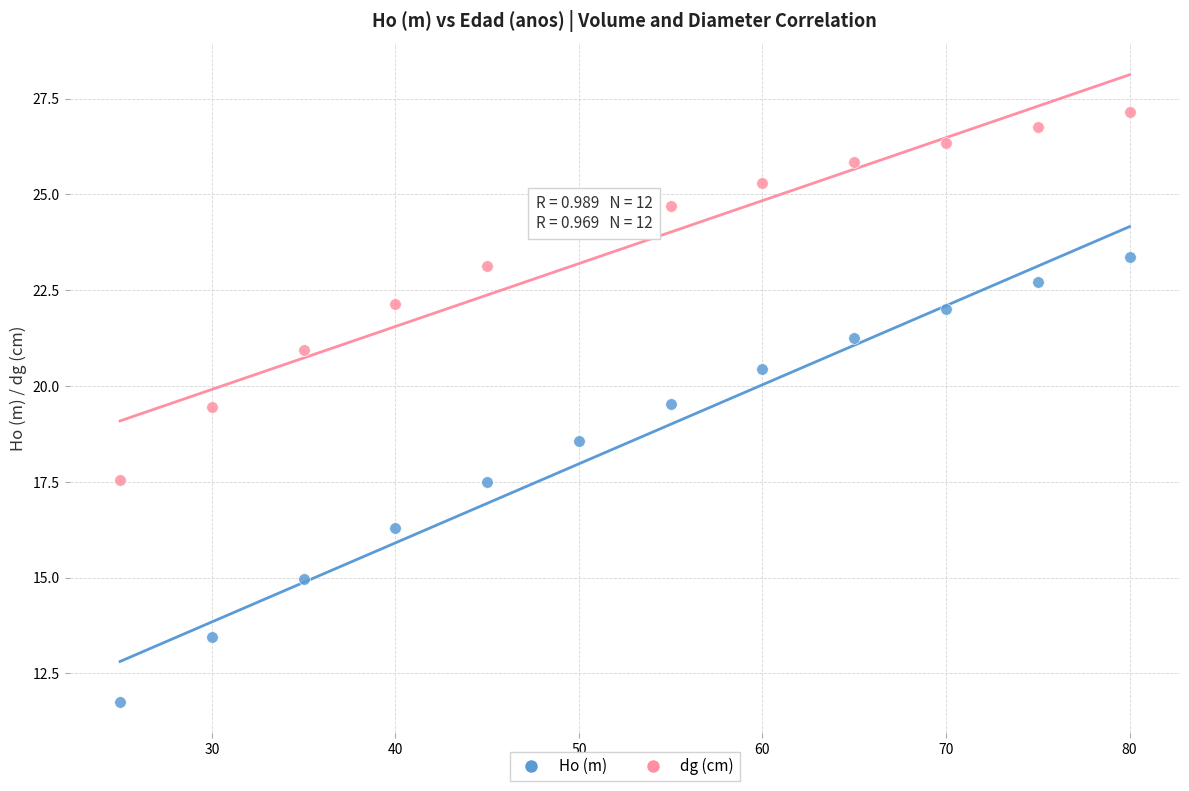

Which series contains the lowest Y value?

Ho (m)